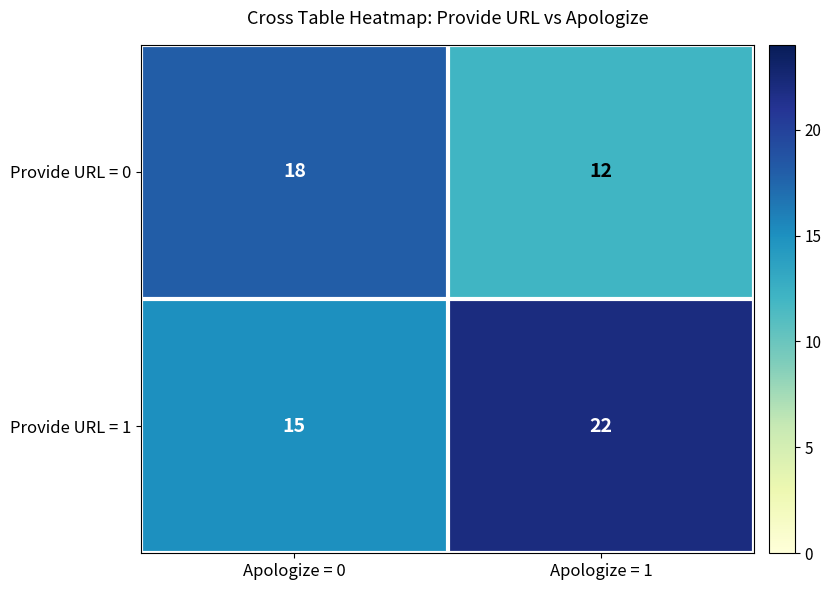

What is the spread (max minus min) of values at Apologize = 1?

10